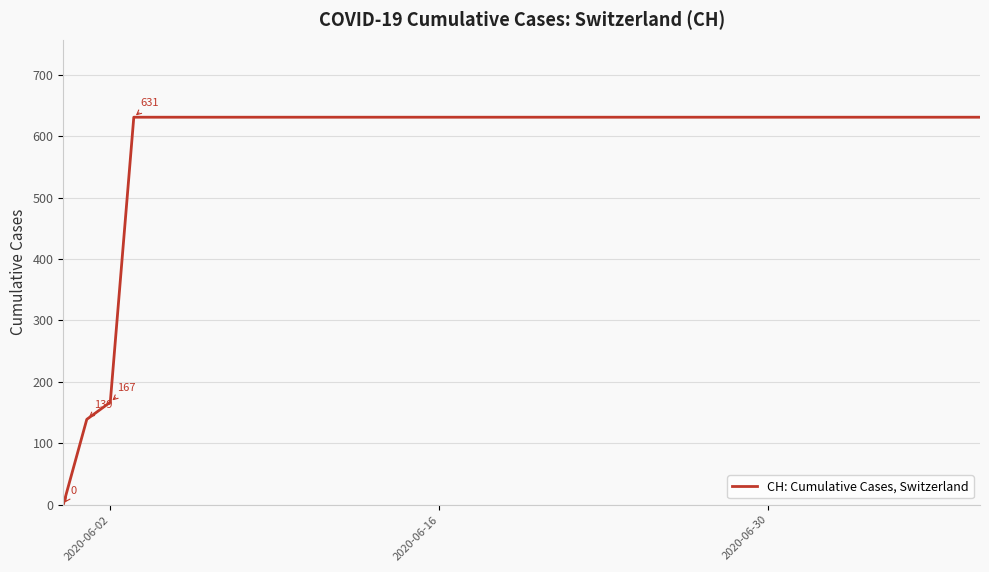

What is the greatest value displayed?

631